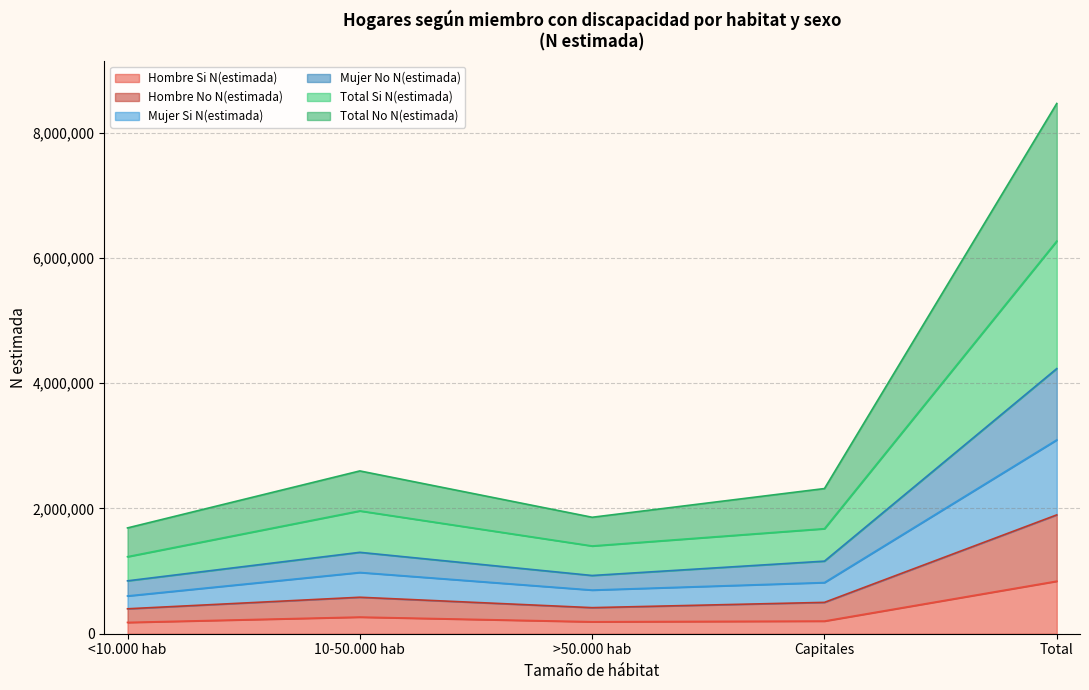

The value of Hombre Si N(estimada) at Total is 838411. True or false?

True